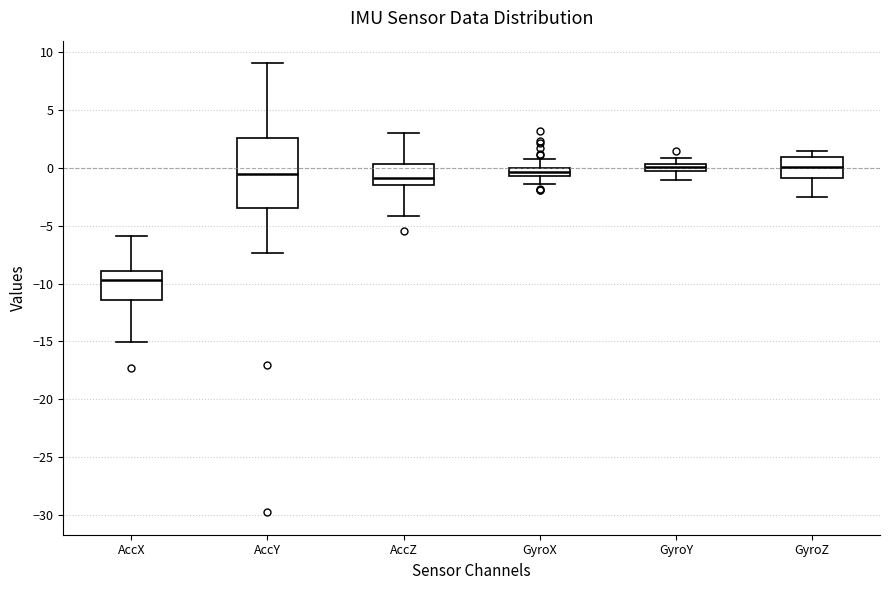

Where does the median line of the box for GyroY sit on the y-axis? The values are not printed on the chart, so give them approximately, as read against the axis.

0.0